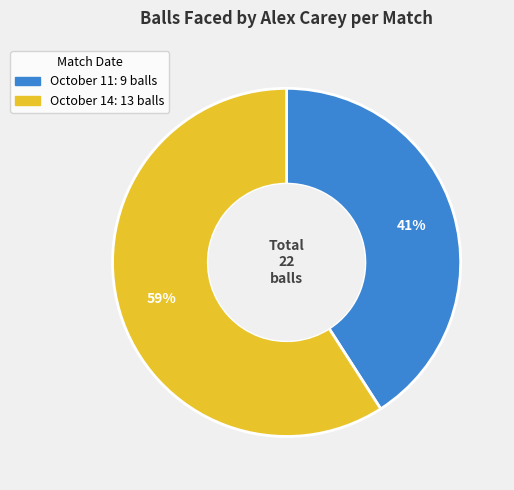

Count the number of slices in the pie.

2